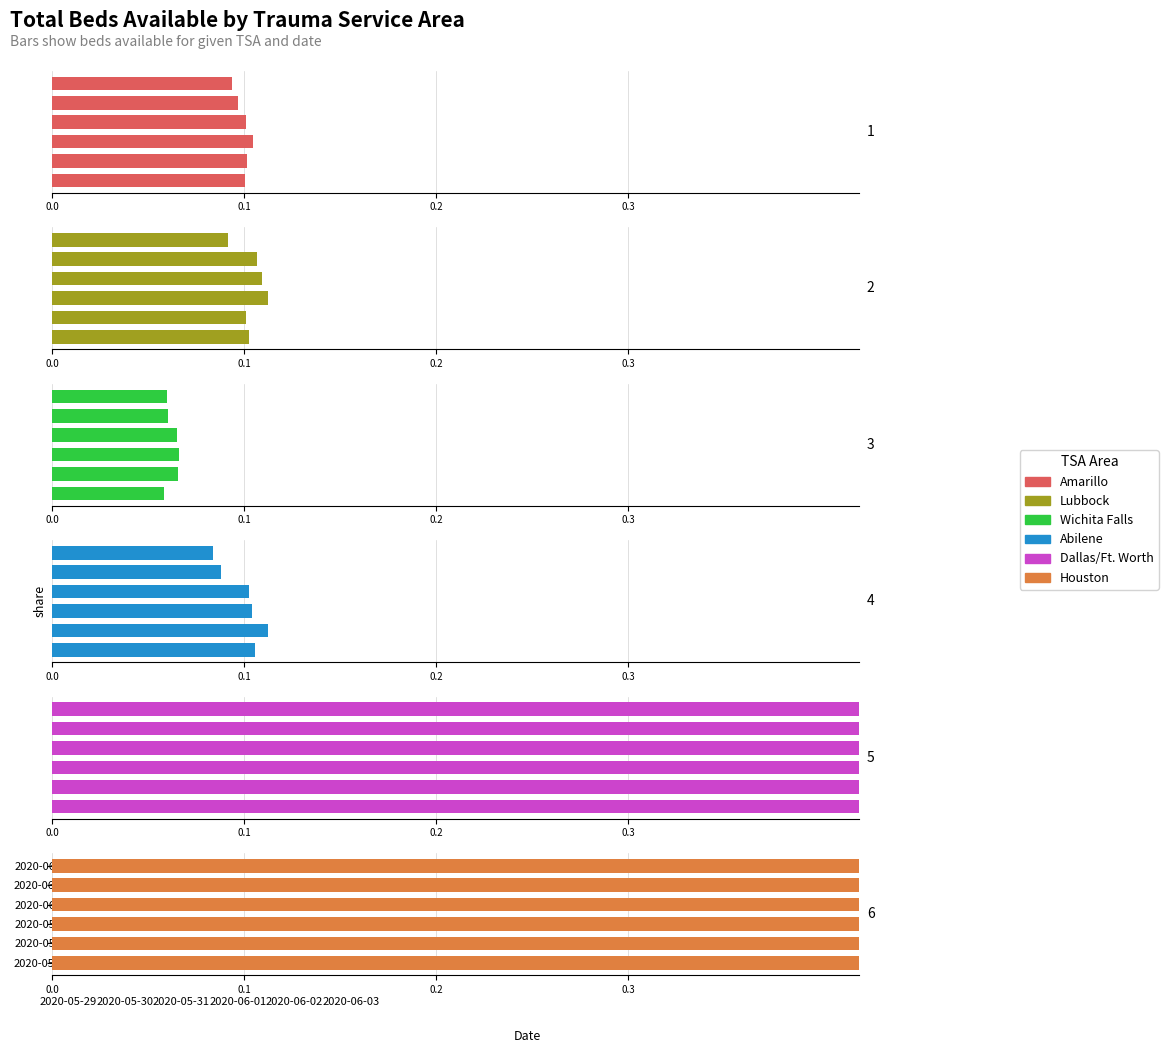

Rank the series at 5 from highest to lowest value.

Dallas/Ft. Worth, Houston, Amarillo, Lubbock, Abilene, Wichita Falls